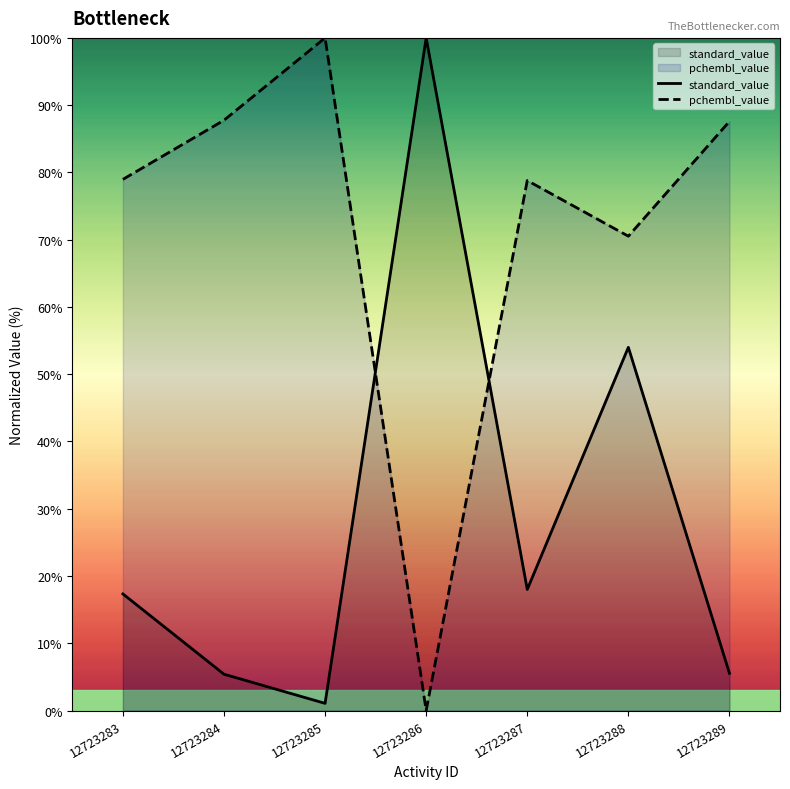

Which series has the largest total across all categories?

pchembl_value